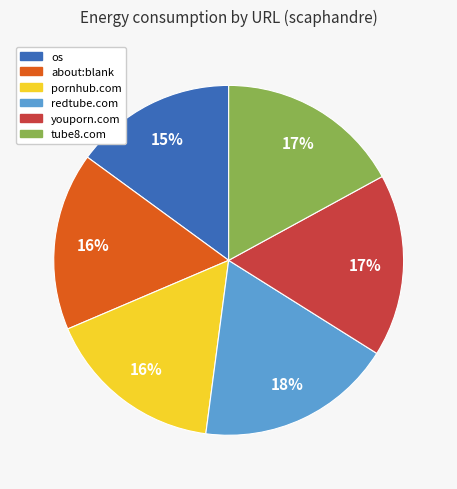

To the nearest percent, what is the difference between the largest and smallest slice percentages?

3%